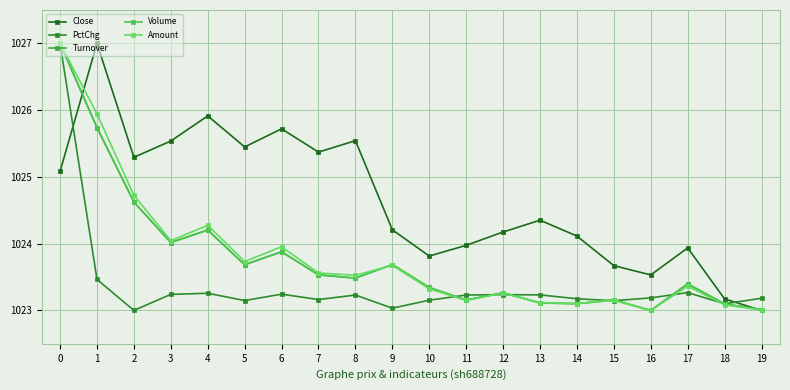

Is the value of Turnover at 13 greater than the value of Close at 6?

No